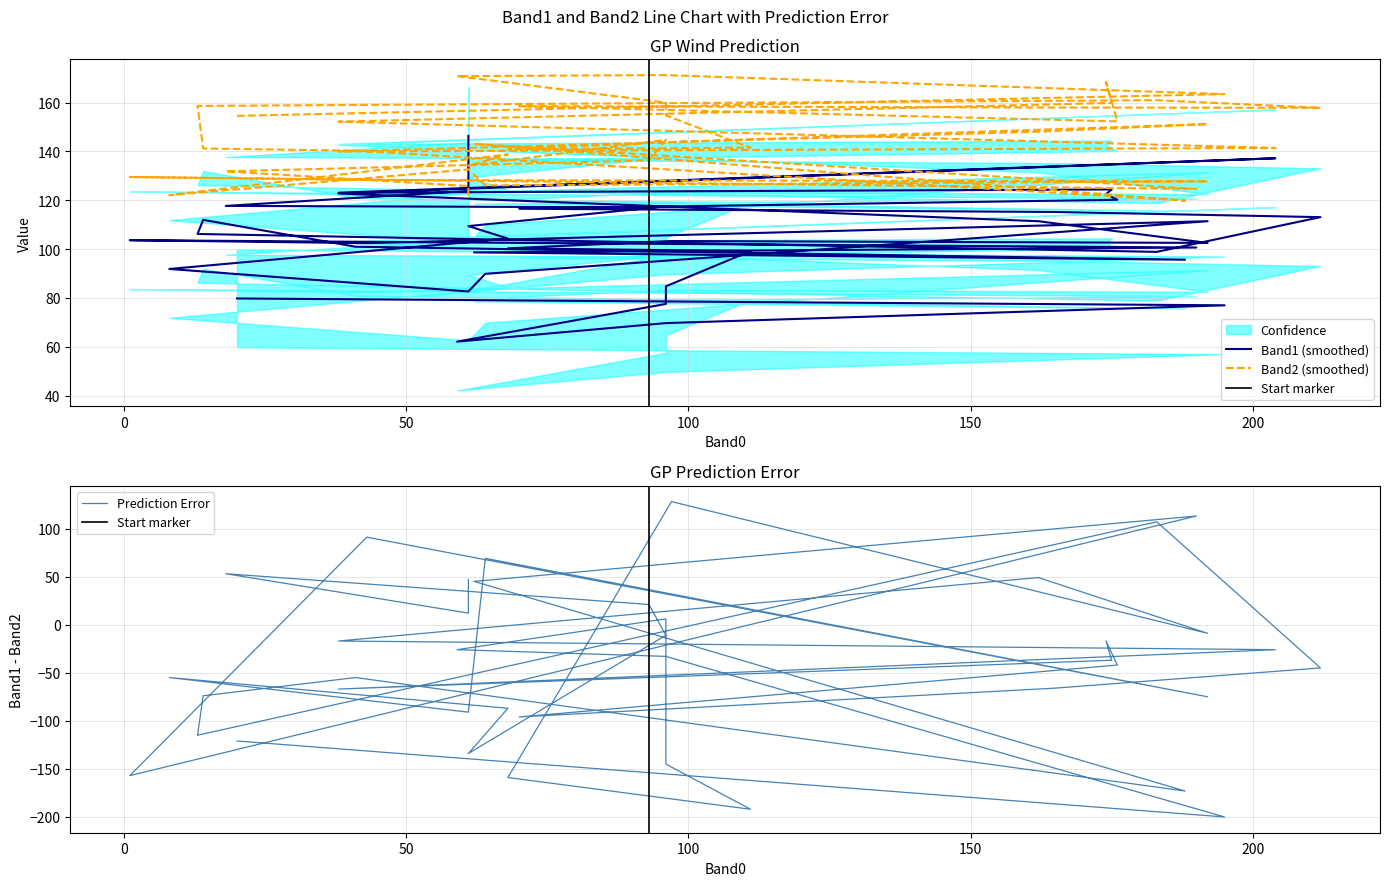

At which category does Band2 reach its first local valley?

3